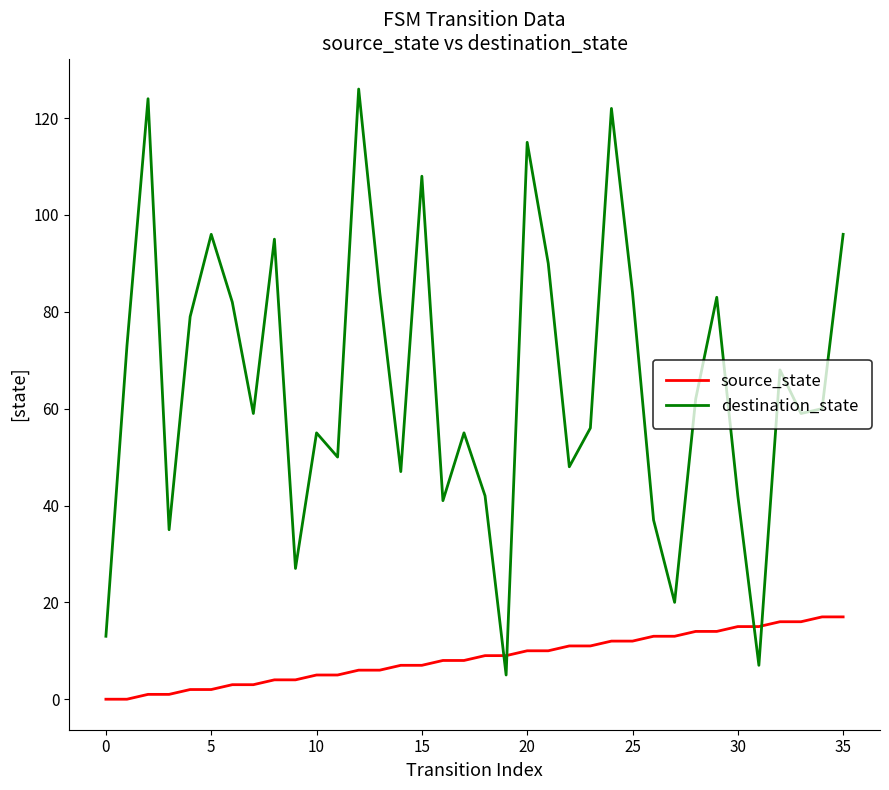

Reading left to right, extract all data points from this chart.

source_state: 0	0	1	1	2	2	3	3	4	4	5	5	6	6	7	7	8	8	9	9	10	10	11	11	12	12	13	13	14	14	15	15	16	16	17	17
destination_state: 13	73	124	35	79	96	82	59	95	27	55	50	126	84	47	108	41	55	42	5	115	90	48	56	122	84	37	20	62	83	42	7	68	59	60	96